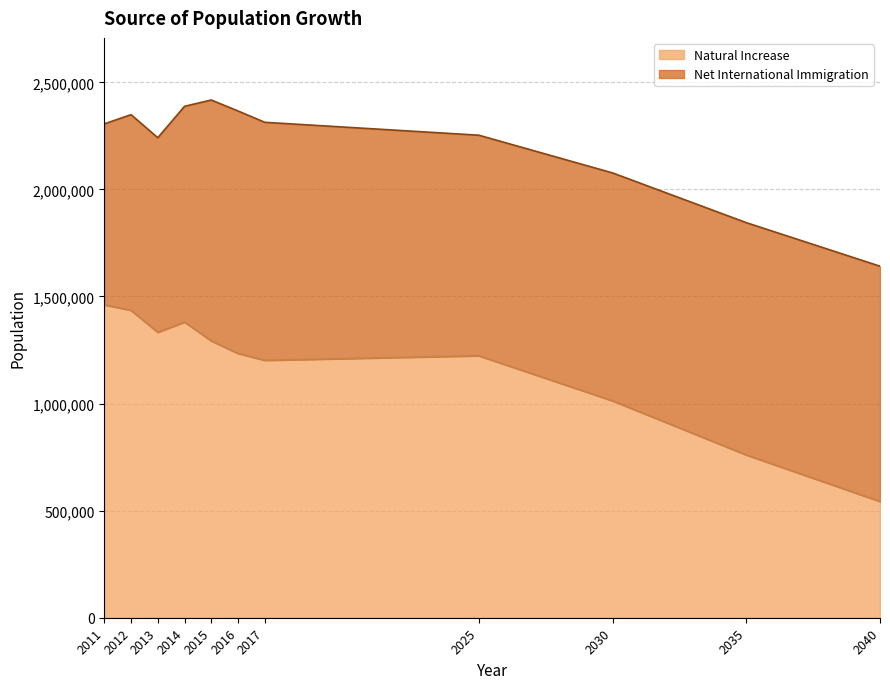

Which category has the highest value across all series?

2011